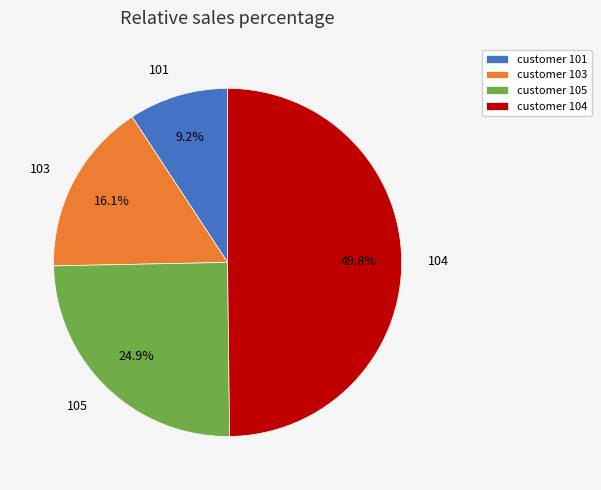

To the nearest percent, what is the average slice percentage?

25%